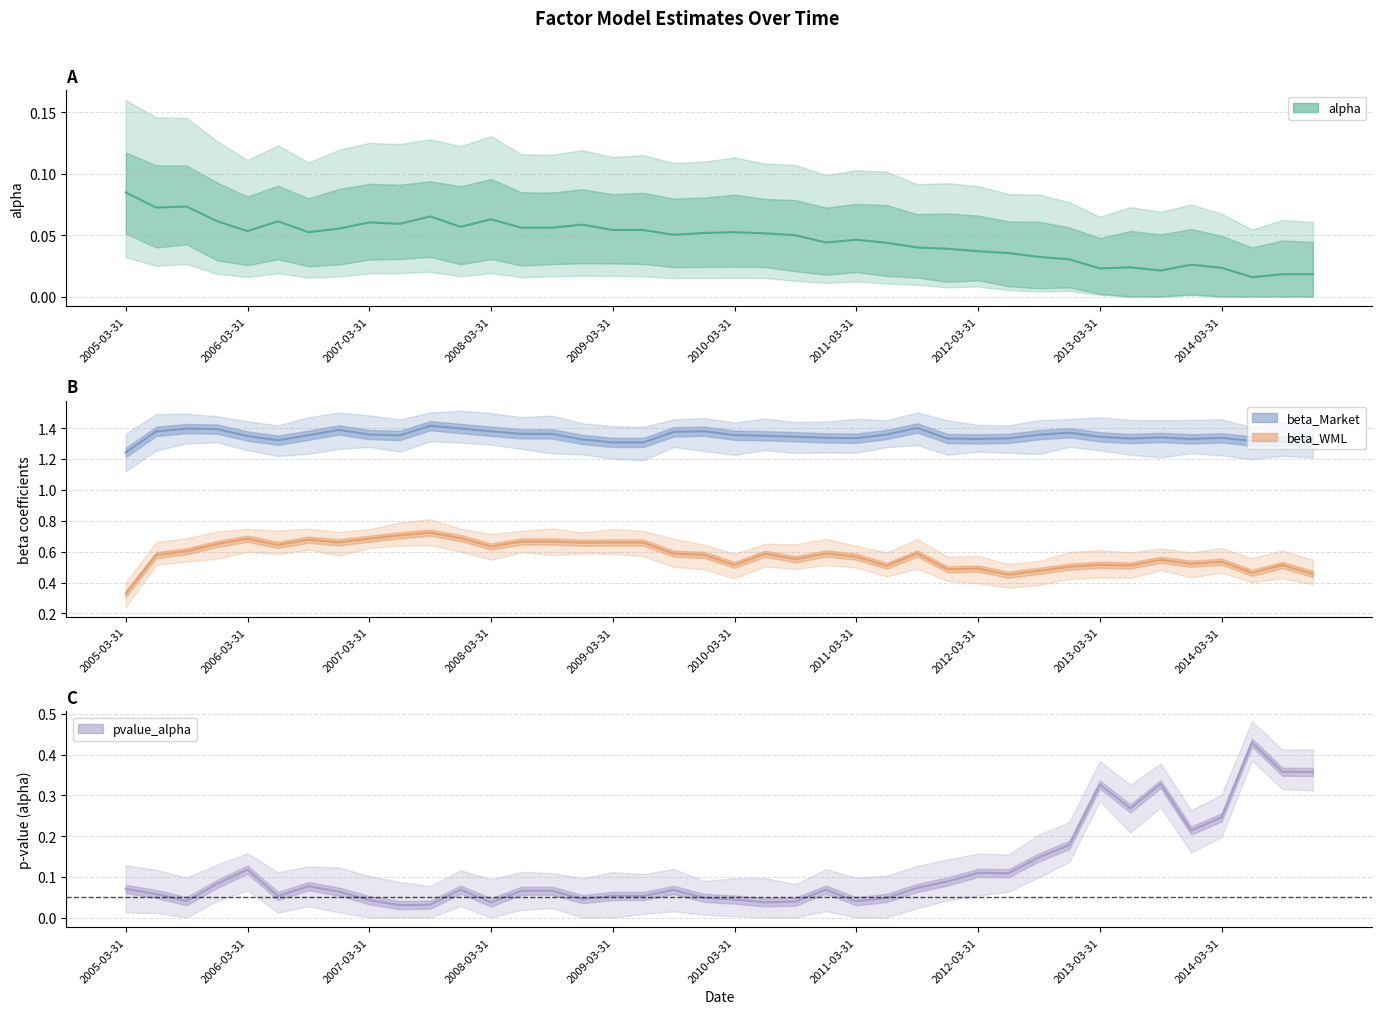

True or false: beta_Market and beta_WML cross at least once.

False